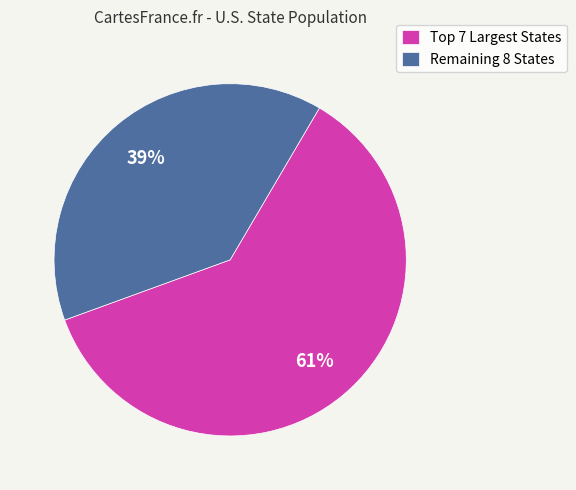

Rank the categories by value from lowest to highest.

Remaining 8 States, Top 7 Largest States